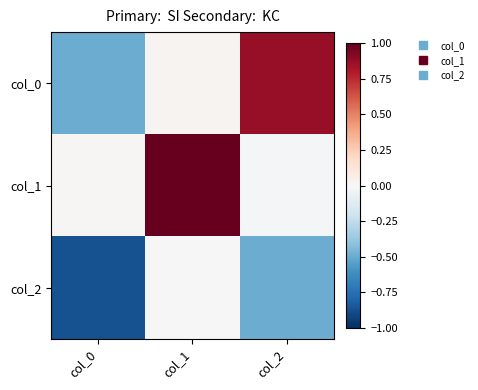

At which category does the chart reach its peak across all series?

col_1